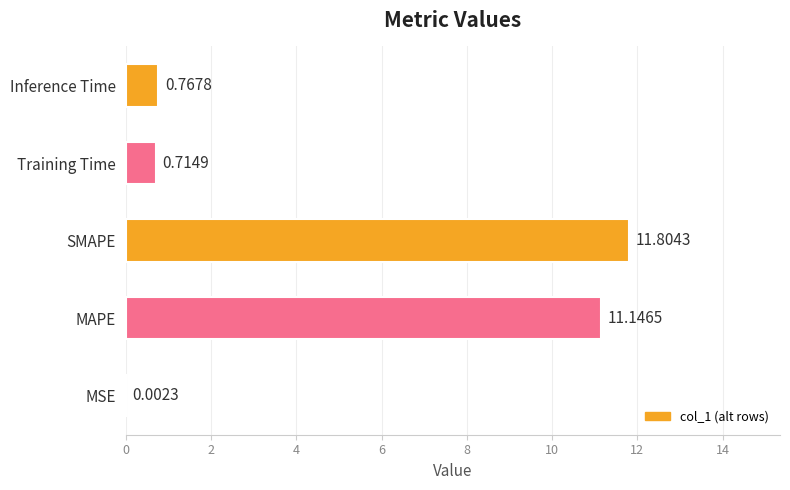

Which label corresponds to the largest value in the chart?

SMAPE